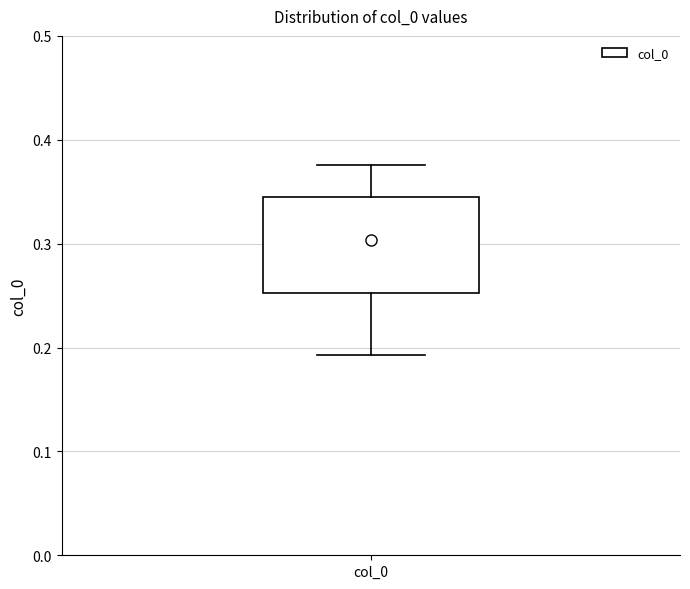

Read this box plot against the y-axis: the position of the median line, the range covered by the box, and the ends of both whiskers. The values are not printed on the chart, so give them approximately, as read against the axis.

median 0.30, box 0.25 to 0.34, whiskers 0.19 to 0.38